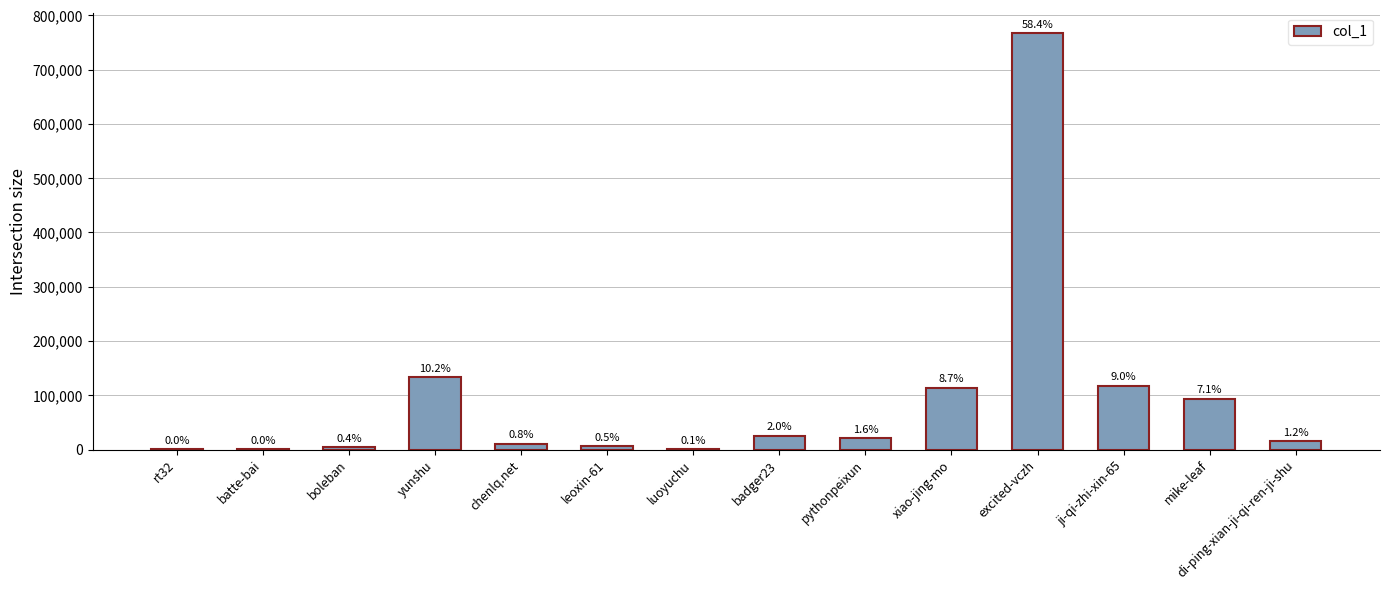

Which label corresponds to the smallest value in the chart?

rt32